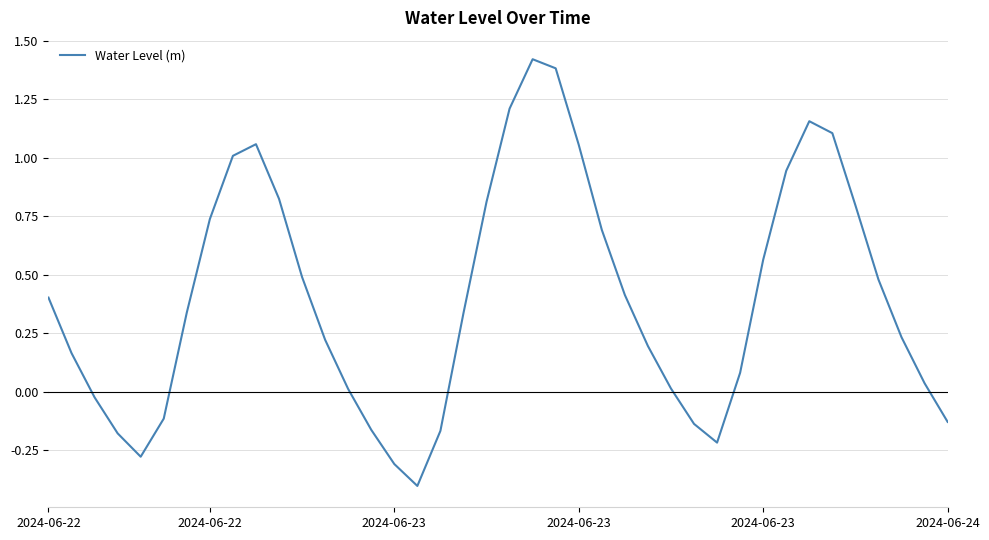

What is the smallest value displayed?

-0.4